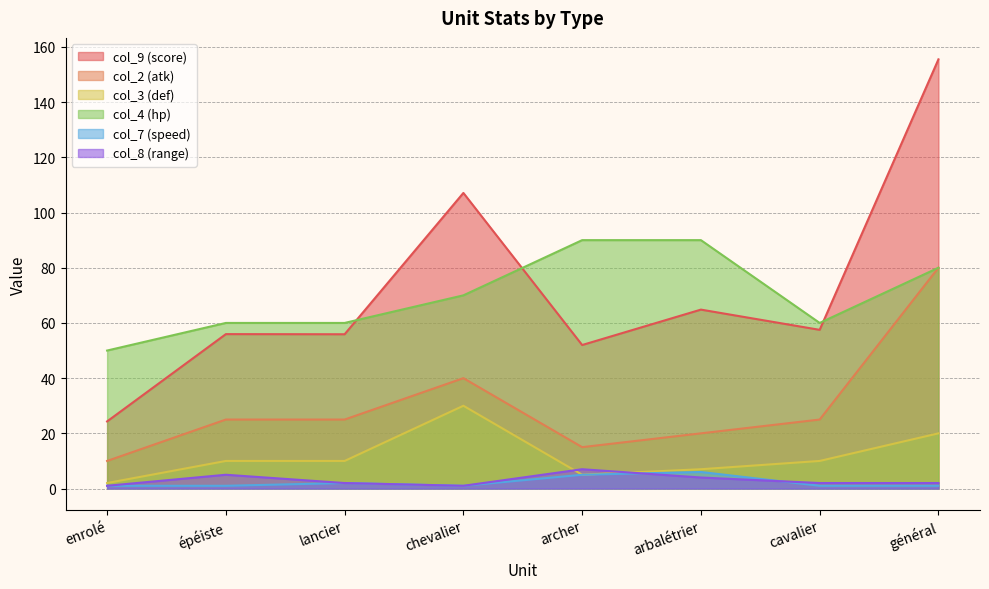

Count the col_4 (hp) values in the range 60 to 90.

7